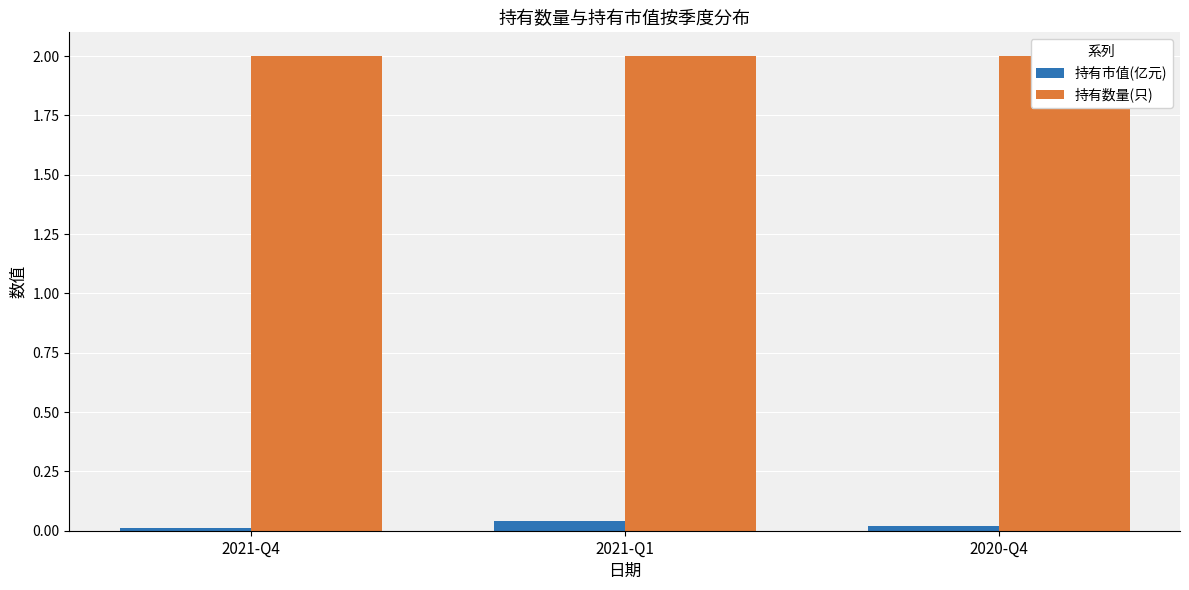

Is it true that 持有市值(亿元) equals 0.0 at 2021-Q1?

True